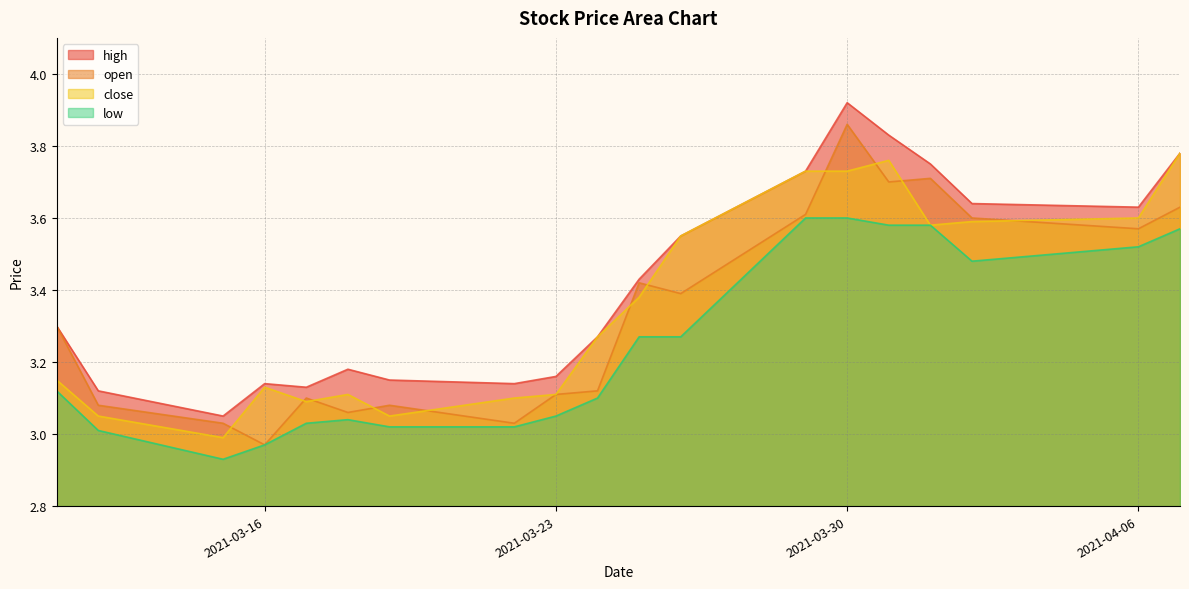

What position from the right is 2021-03-24?

10